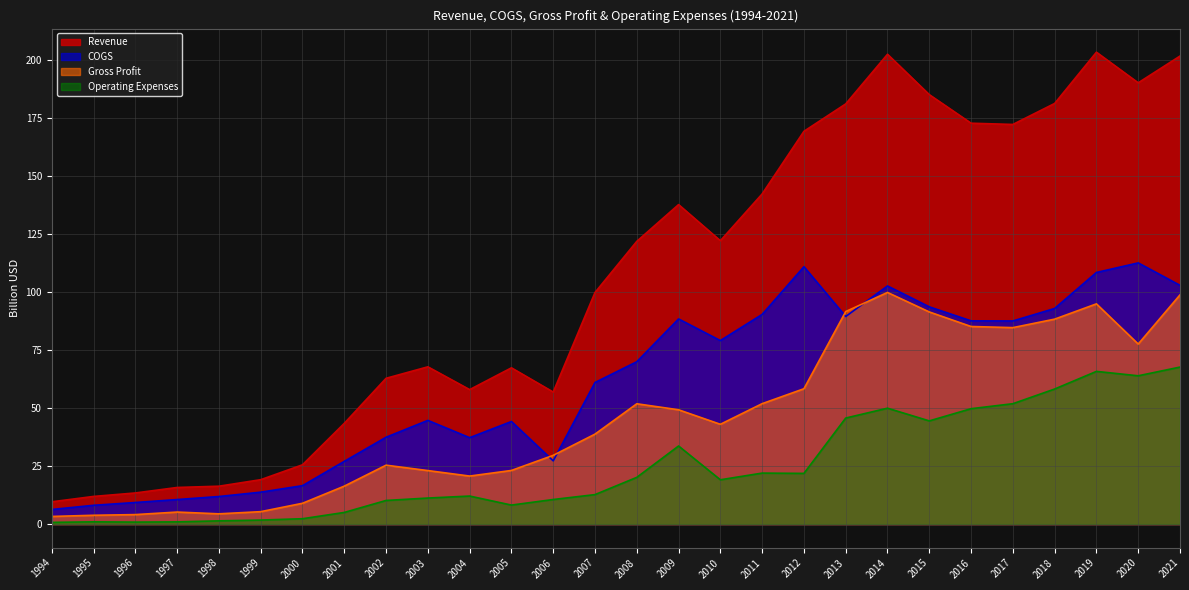

Reading left to right, transcribe all the data shown in this chart.

Revenue: 9.6	12.0	13.5	15.8	16.4	19.2	25.6	43.5	62.9	67.9	58.0	67.4	57.0	99.9	122.0	137.8	122.3	142.4	169.4	181.3	202.7	185.3	172.9	172.4	181.5	203.6	190.4	201.9
COGS: 6.3	8.1	9.3	10.6	11.9	13.8	16.6	27.1	37.5	44.8	37.3	44.3	27.3	61.1	70.1	88.5	79.2	90.5	111.0	89.6	102.7	93.7	87.7	87.6	93.0	108.6	112.7	103.0
Gross Profit: 3.3	3.8	4.1	5.2	4.4	5.4	9.0	16.4	25.4	23.1	20.7	23.2	29.7	38.8	51.9	49.3	43.1	52.0	58.4	91.7	99.9	91.5	85.3	84.8	88.4	95.0	77.7	98.9
Operating Expenses: 0.8	1.0	0.9	1.0	1.4	1.8	2.3	5.0	10.2	11.3	12.1	8.2	10.6	12.7	20.2	33.7	19.1	22.0	21.9	45.8	50.0	44.5	49.8	52.0	58.3	65.9	64.0	67.8